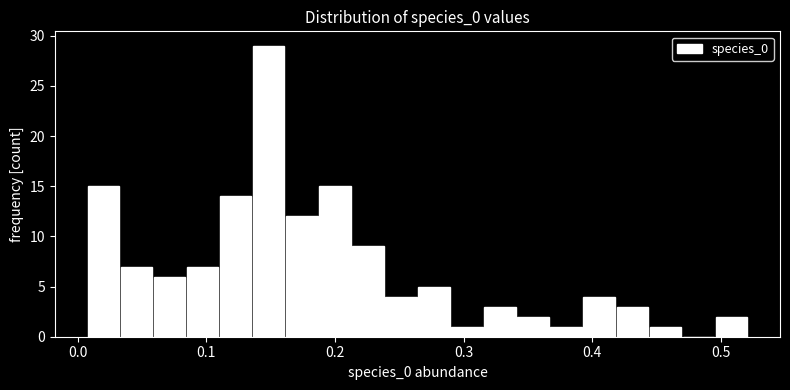

Read against the x-axis, roughly where is the centre of the tallest bar?

0.15